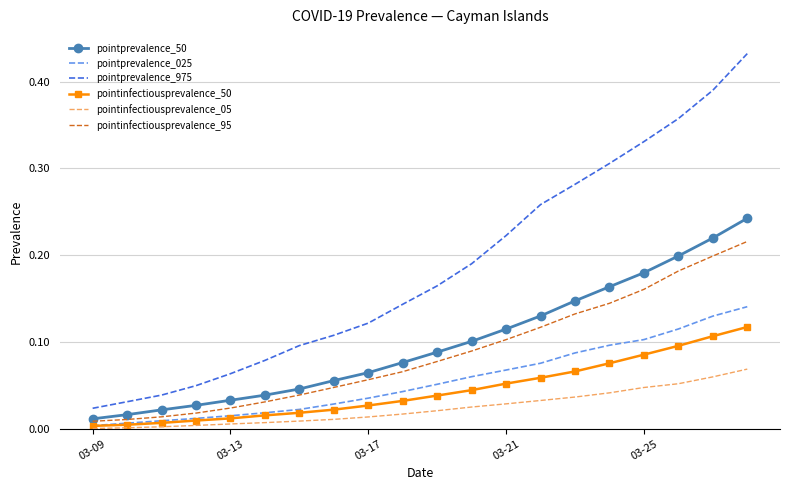

True or false: pointinfectiousprevalence_50 and pointprevalence_975 intersect in this chart.

False